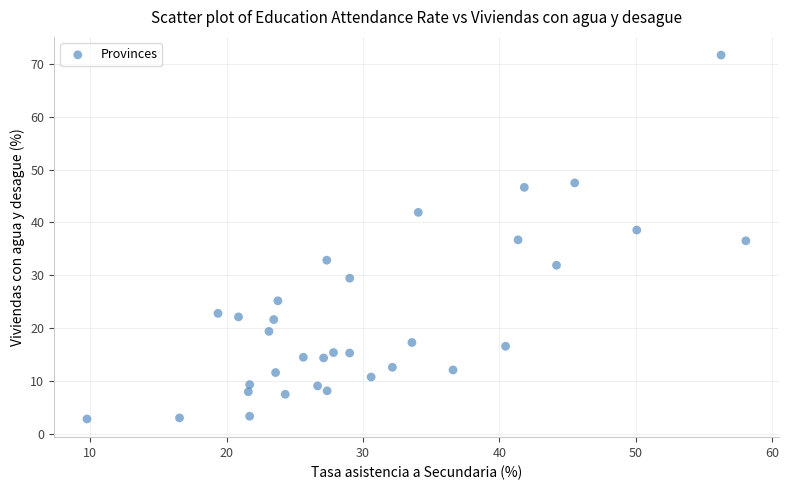

What is the range of Y values (max minus min)?

68.8